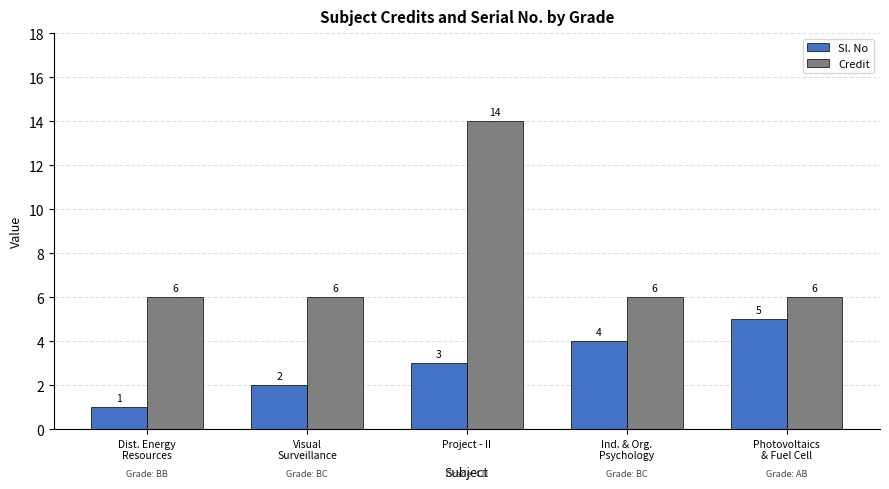

At how many categories does at least one series exceed 9?

1